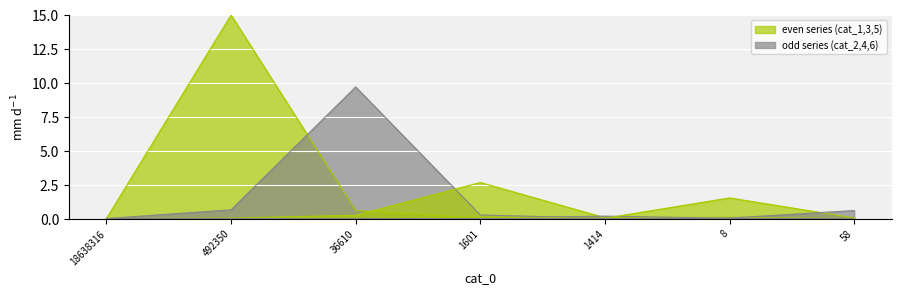

Reading left to right, extract all data points from this chart.

cat_1: 0.0	15.0	0.6	0.0	0.0	0.0	0.0
cat_2: 0.0	0.6	9.7	0.3	0.0	0.0	0.0
cat_3: 0.0	0.0	0.2	2.7	0.1	0.1	0.0
cat_4: 0.0	0.0	0.0	0.0	0.2	0.0	0.0
cat_5: 0.0	0.0	0.0	0.1	0.0	1.5	0.0
cat_6: 0.0	0.0	0.0	0.0	0.0	0.0	0.6